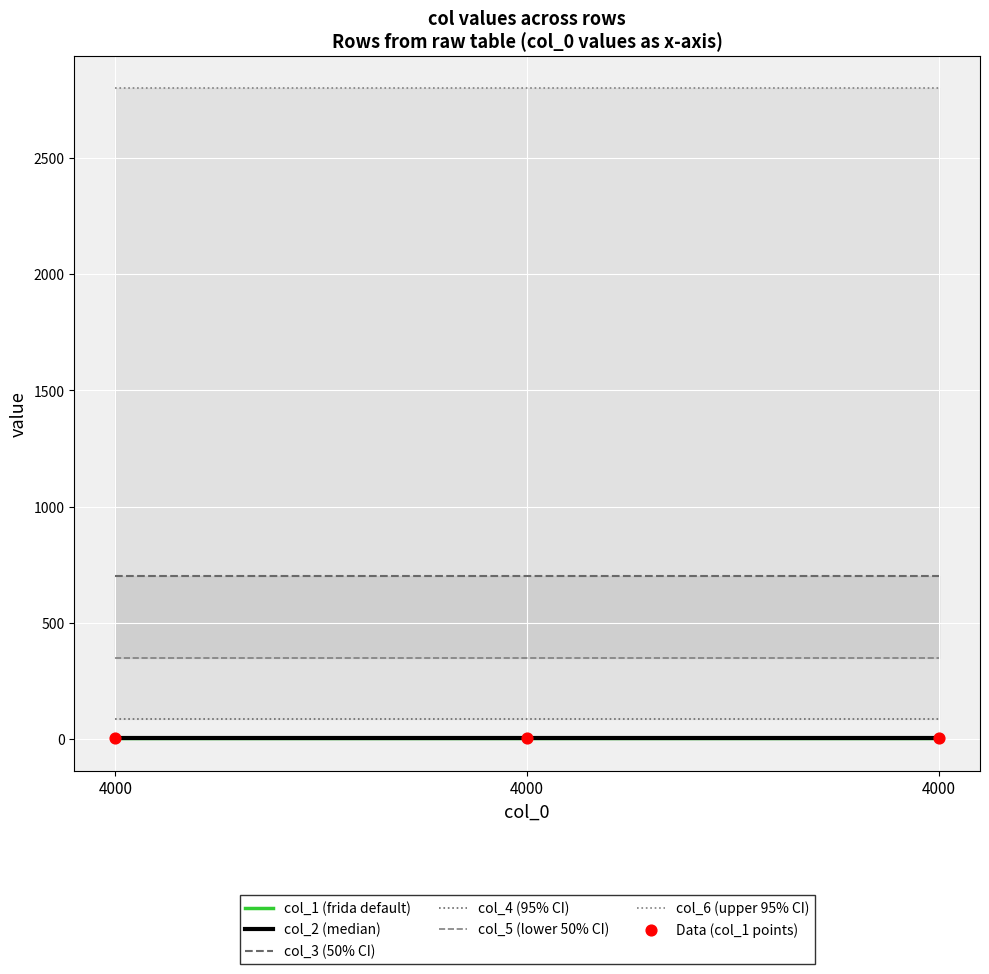

At how many categories does at least one series exceed 545?

3